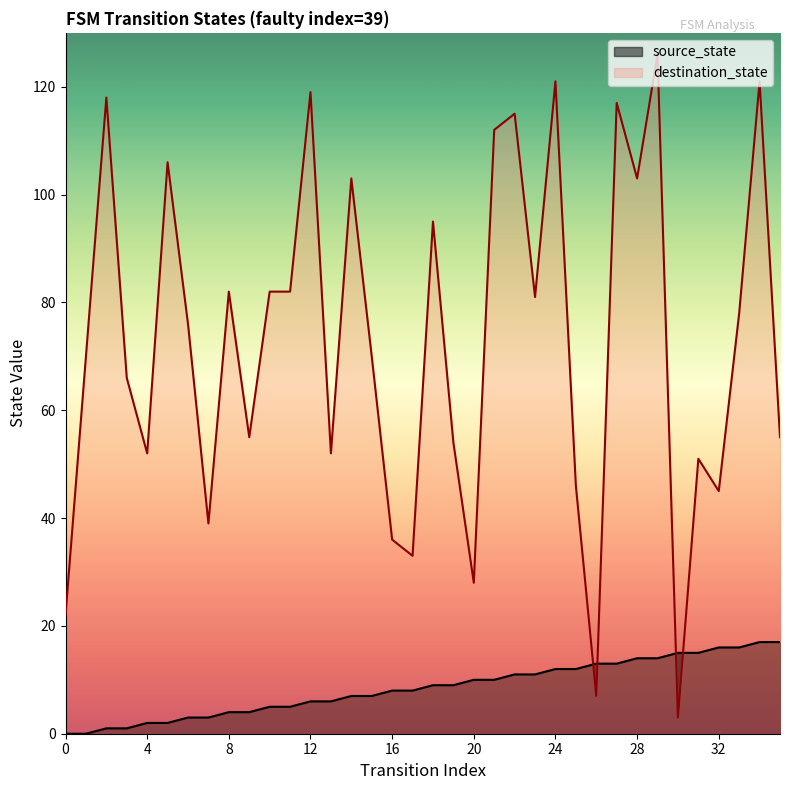

What is the greatest value displayed?

126